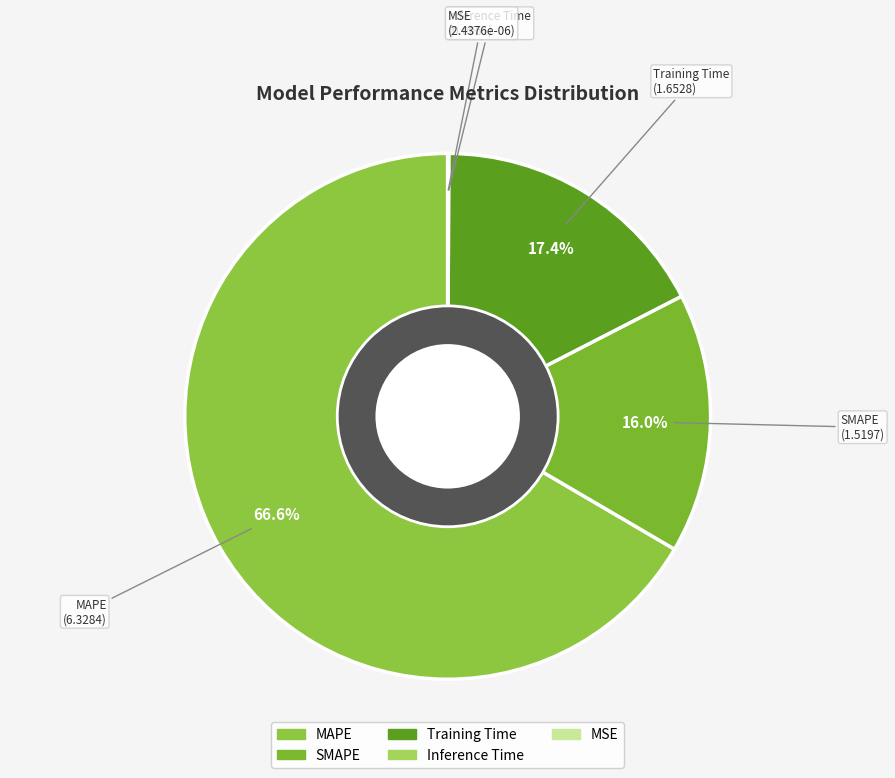

Which category has the biggest portion of the pie?

MAPE